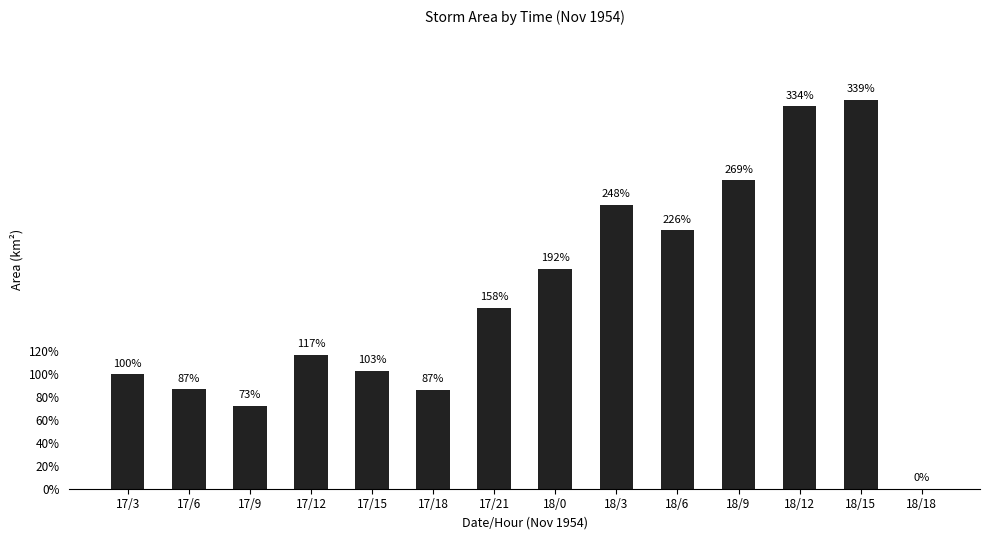

What is the sum of the values at 18/3 and 18/12?

1778125